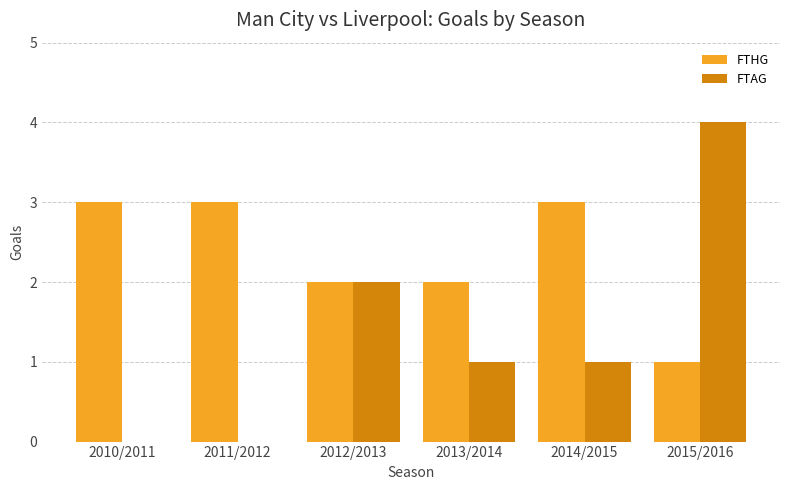

Count the FTAG values in the range 0 to 2.

5